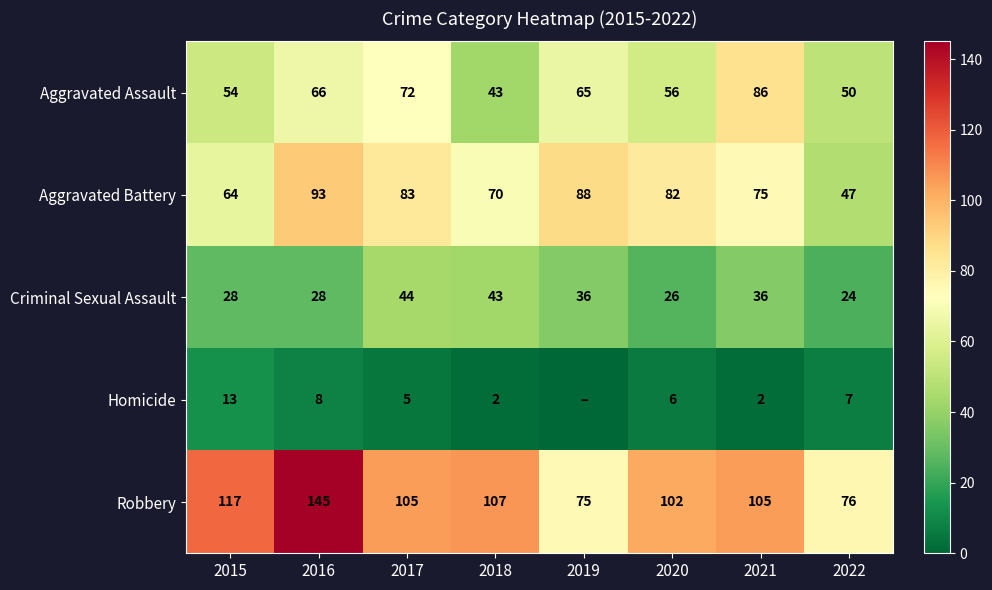

How many values in the Robbery series are below 105?

3